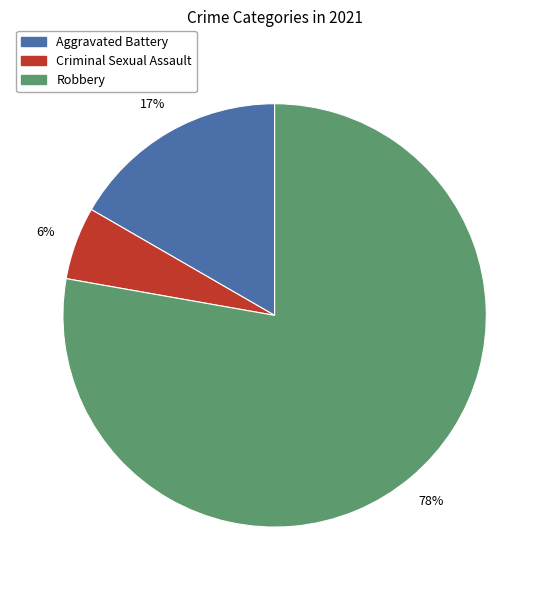

Does any single category account for the majority?

Yes